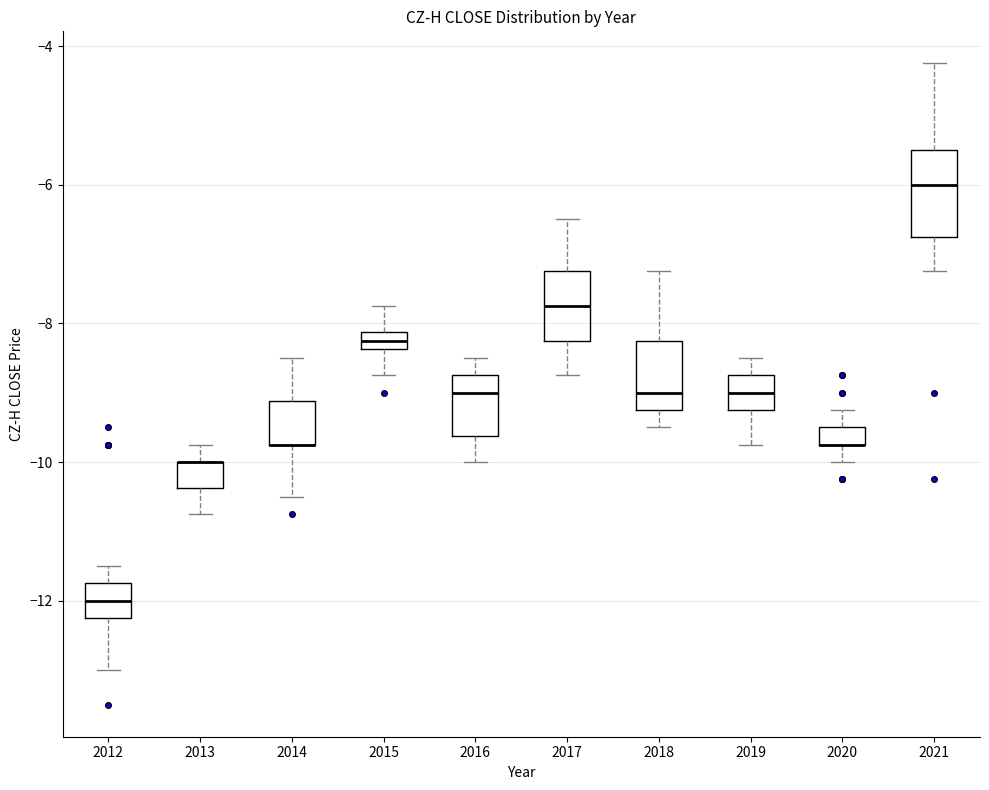

Where does the median line of the box at x = 2018 sit on the y-axis? The values are not printed on the chart, so give them approximately, as read against the axis.

-9.0